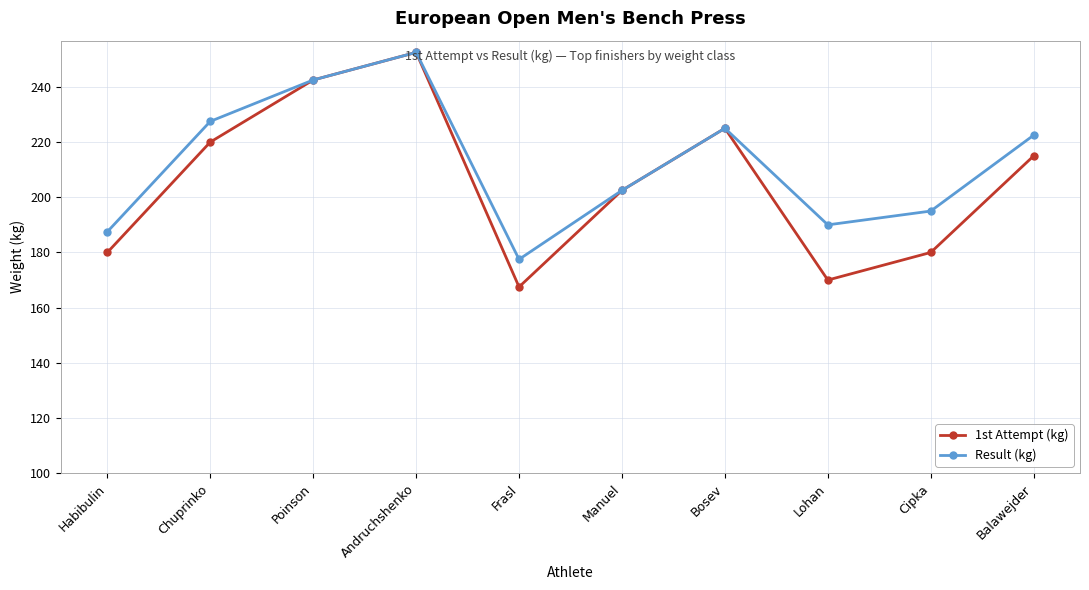

What is the lowest value of the 1st Attempt (kg) series?

167.5